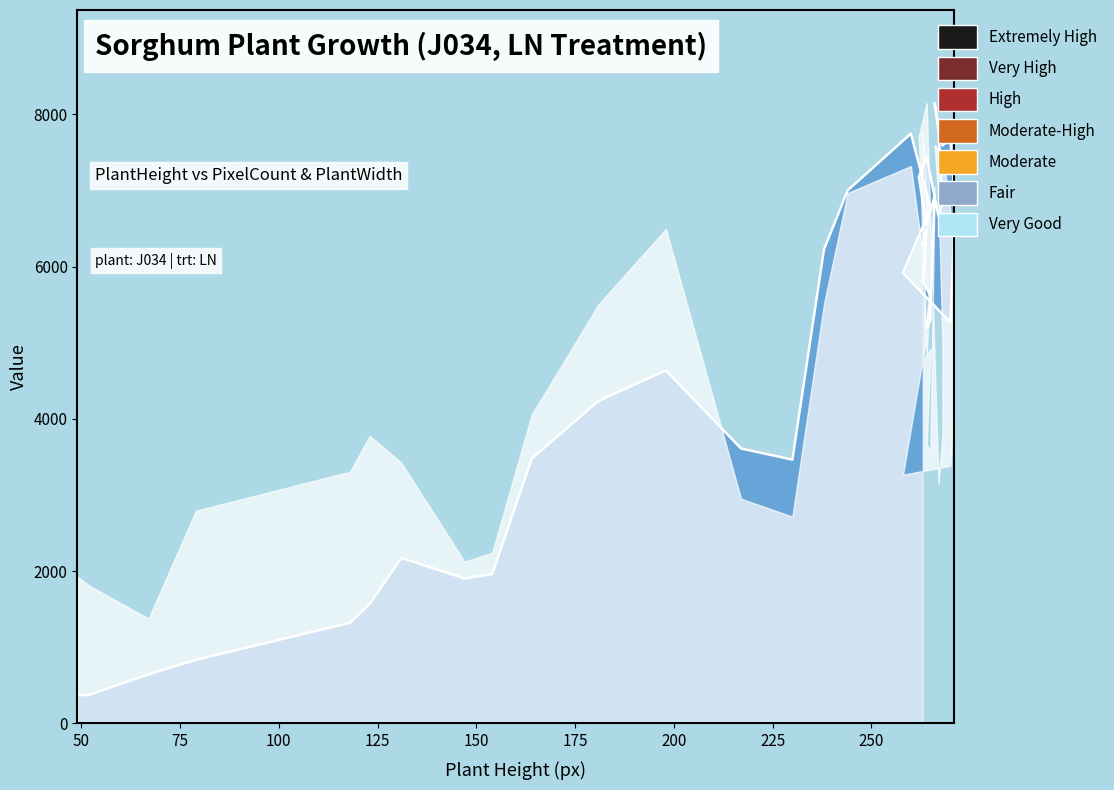

Rank the categories by value from highest to lowest.

266, 267, 260, 270, 268, 264, 262, 244, 271, 266, 268, 268, 265, 267, 264, 271, 264, 263, 238, 258, 263, 265, 265, 265, 270, 264, 198, 181, 217, 164, 230, 131, 154, 147, 123, 118, 79, 67, 52, 49